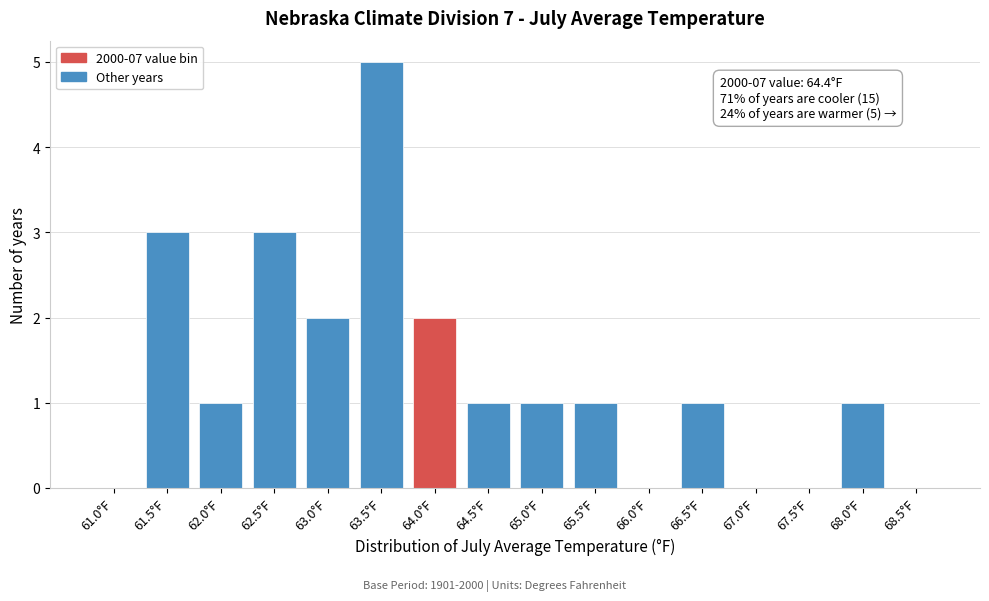

Reading left to right, extract all data points from this chart.

61.0°F=0	61.5°F=3	62.0°F=1	62.5°F=3	63.0°F=2	63.5°F=5	64.0°F=2	64.5°F=1	65.0°F=1	65.5°F=1	66.0°F=0	66.5°F=1	67.0°F=0	67.5°F=0	68.0°F=1	68.5°F=0